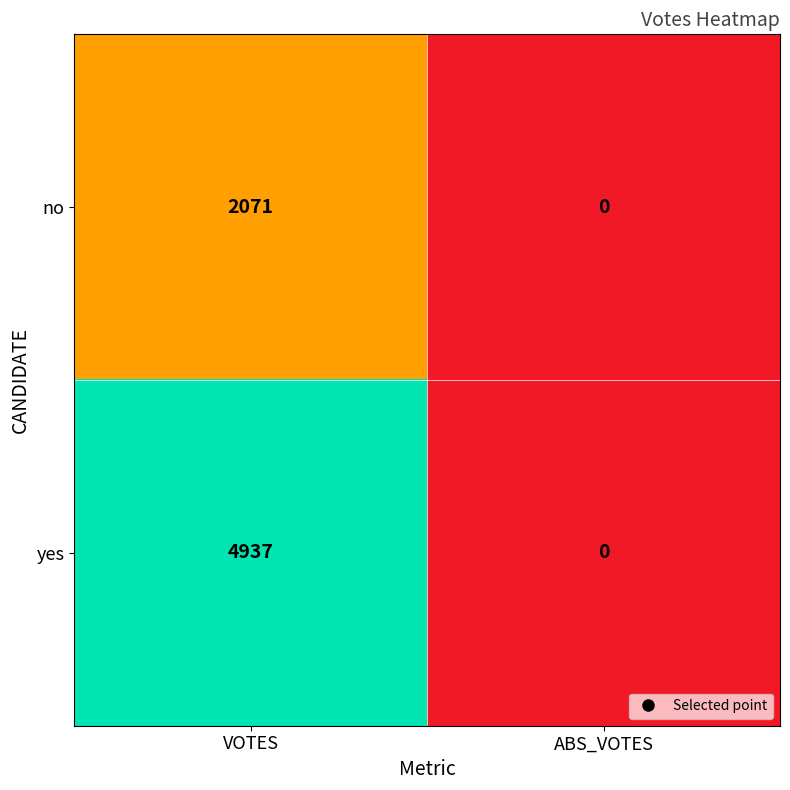

Which series has the largest total across all categories?

yes